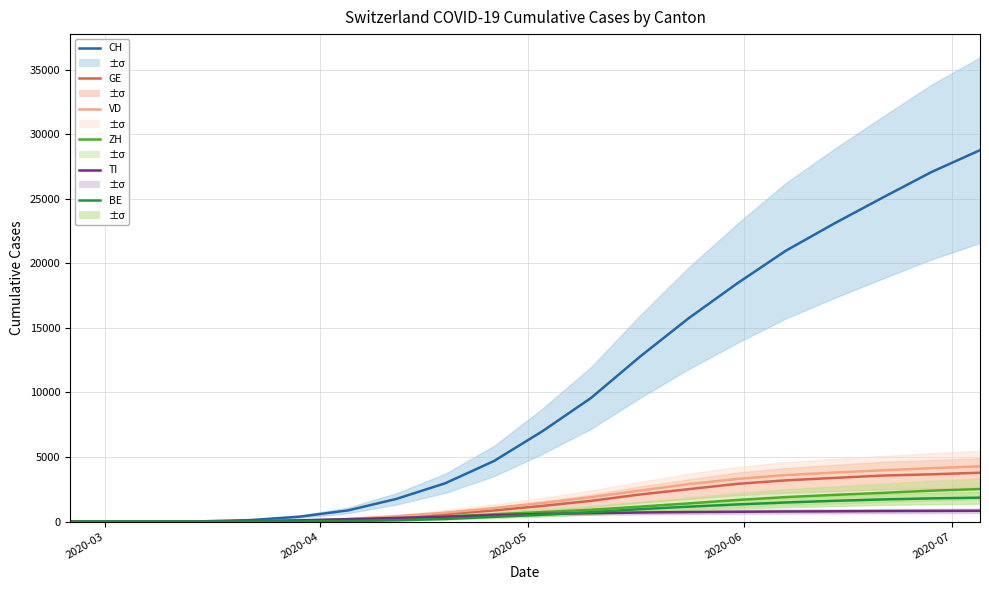

How many values in CH are above zero?

18